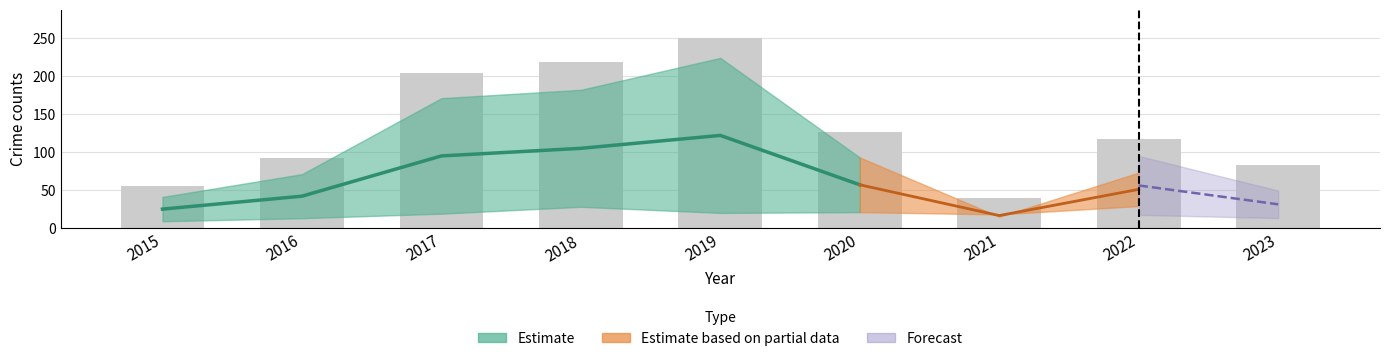

Between 2016 and 2018, which is larger?

2018